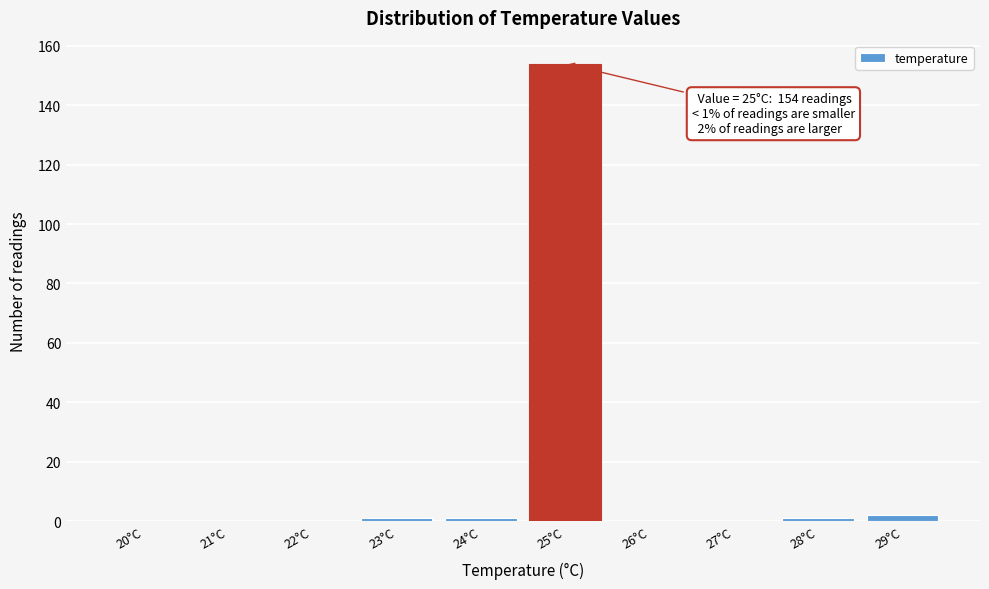

Reading right to left, extract all data points from this chart.

29°C=2	28°C=1	27°C=0	26°C=0	25°C=154	24°C=1	23°C=1	22°C=0	21°C=0	20°C=0